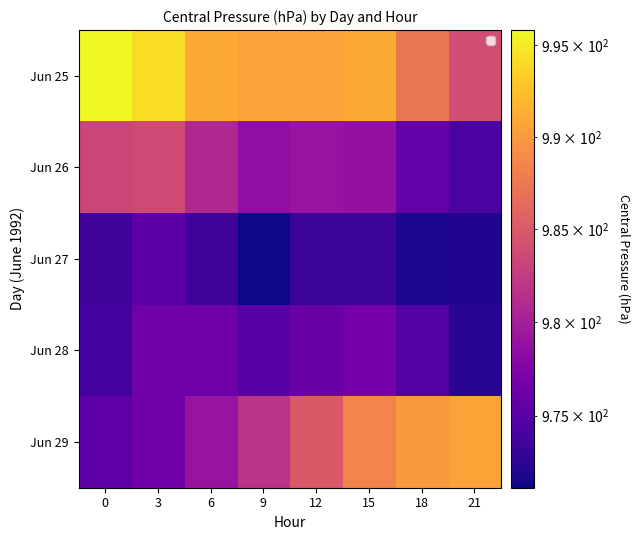

List the series in order of their peak value, lowest first.

Jun 27, Jun 28, Jun 26, Jun 29, Jun 25